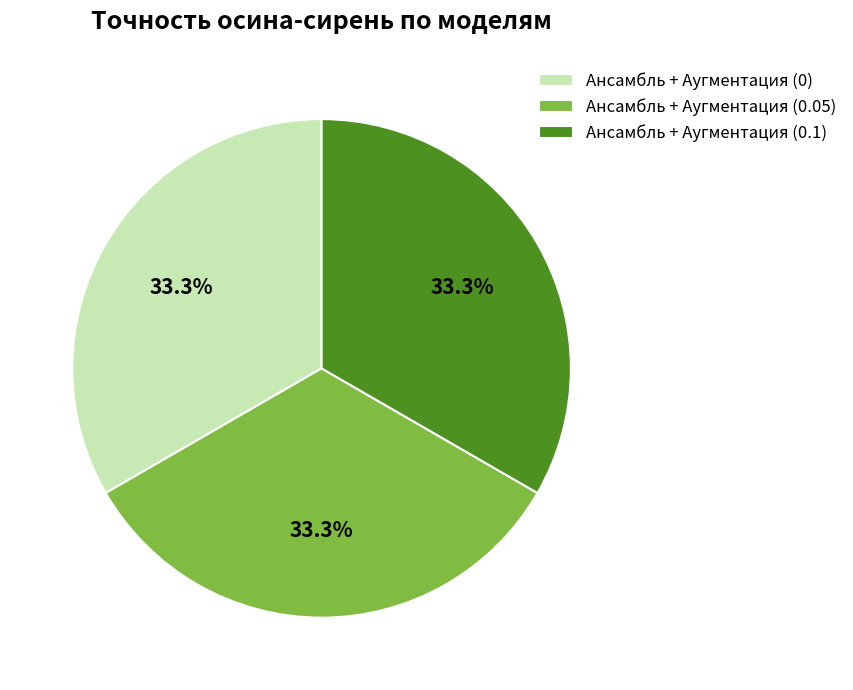

To the nearest percent, what is the difference between the largest and smallest slice percentages?

0%